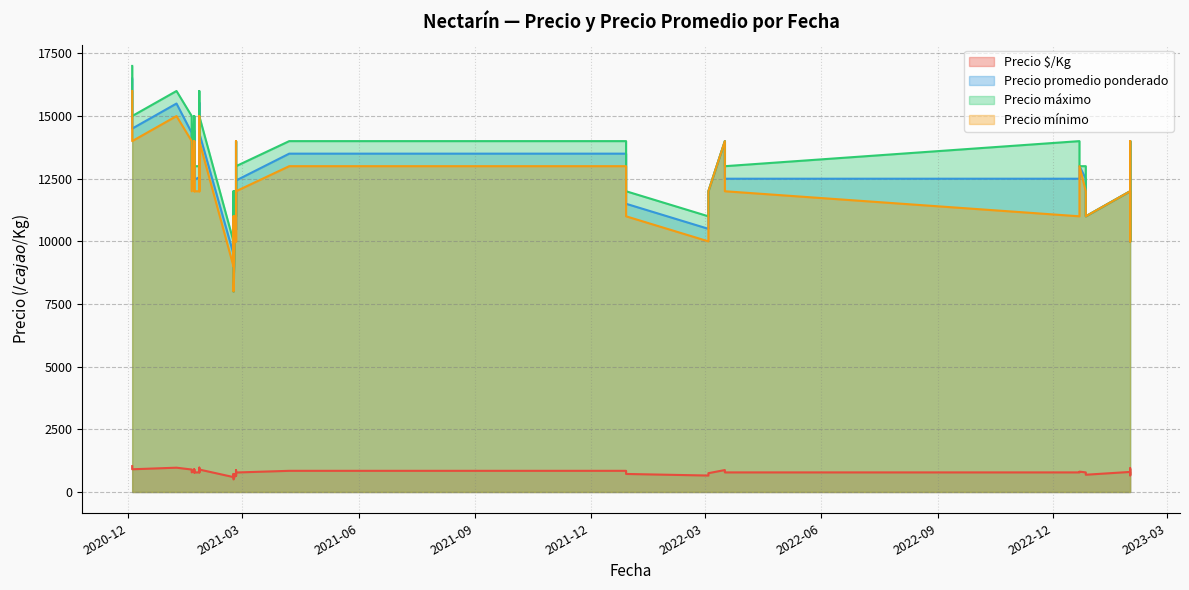

Does the chart display data point markers on the line(s)?

No